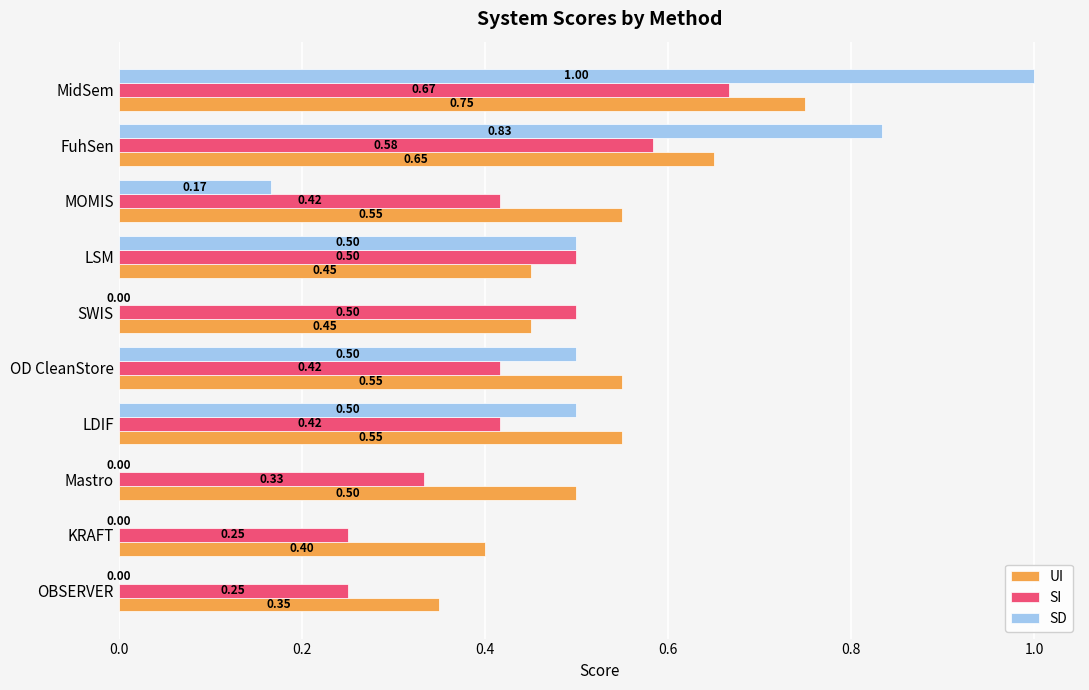

What is the greatest value displayed?

1.0